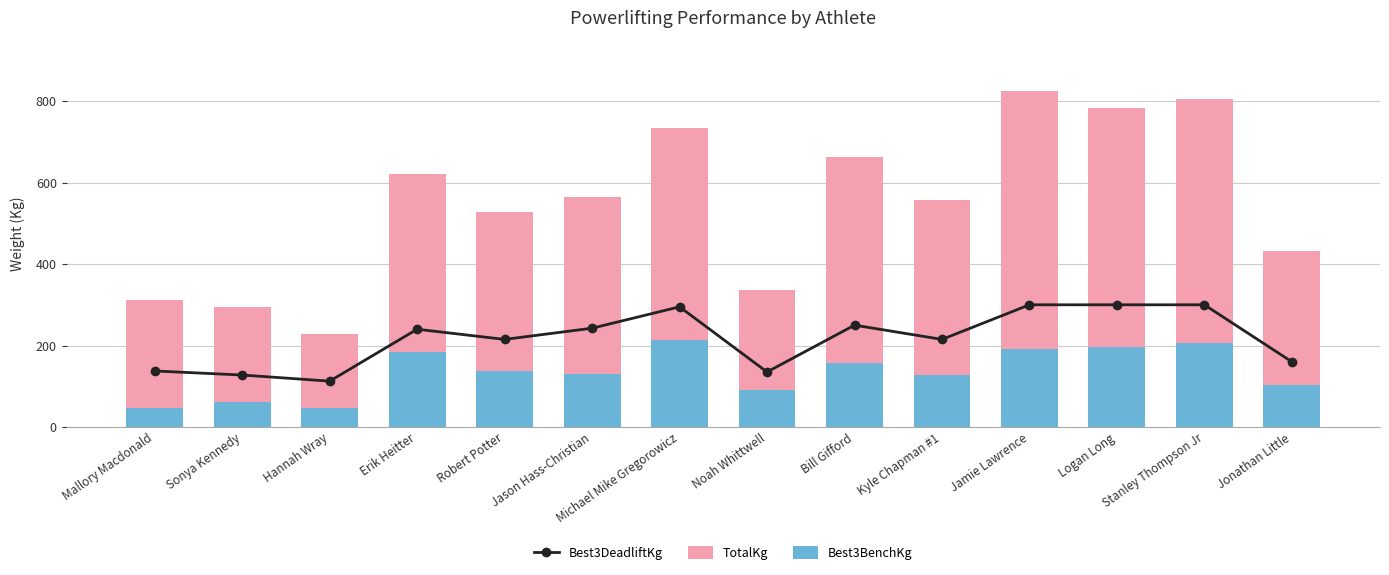

Between Mallory Macdonald and Jason Hass-Christian, which is larger?

Jason Hass-Christian